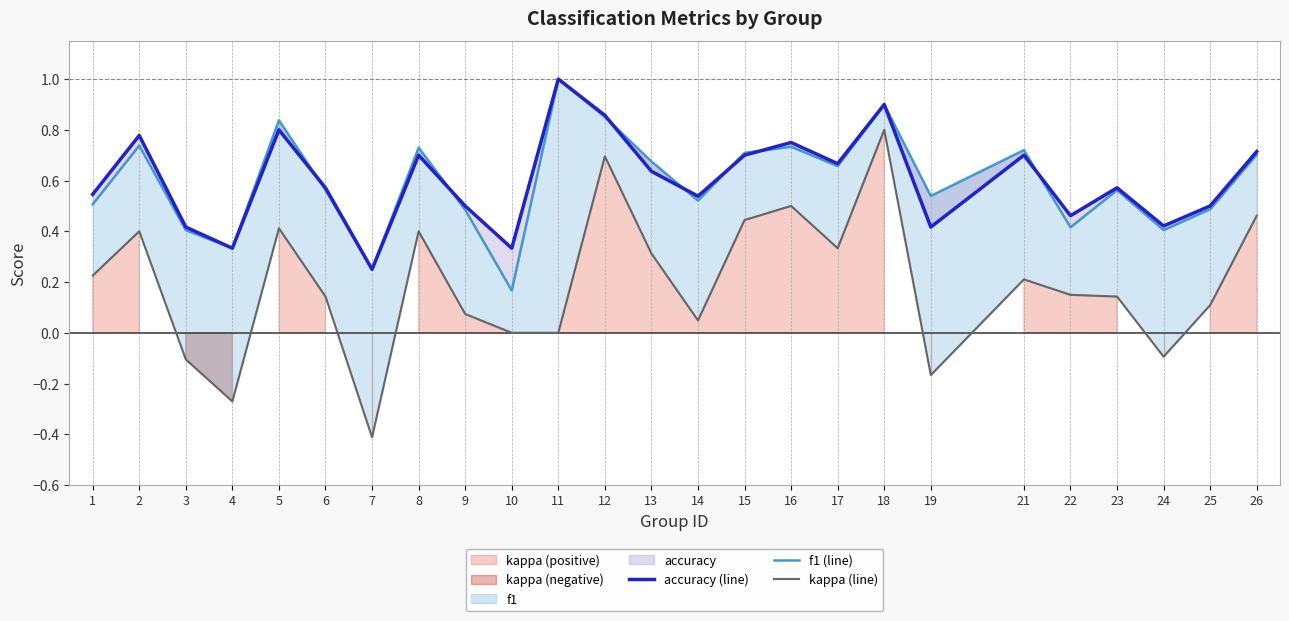

At which category does accuracy (line) reach its first local valley?

4